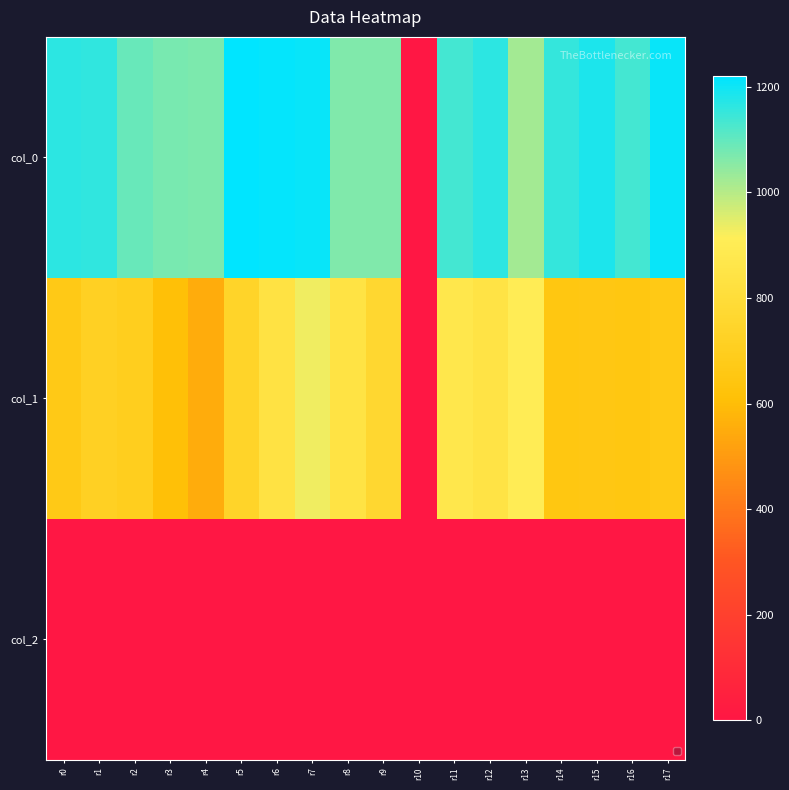

Reading left to right, transcribe all the data shown in this chart.

col_0: r0=1166.7	r1=1160.0	r2=1093.3	r3=1073.3	r4=1070.0	r5=1220.0	r6=1213.3	r7=1210.0	r8=1063.3	r9=1063.3	r10=0.0	r11=1136.7	r12=1163.3	r13=1023.3	r14=1156.7	r15=1183.3	r16=1136.7	r17=1206.7
col_1: r0=668.2	r1=718.9	r2=698.6	r3=607.5	r4=550.1	r5=742.5	r6=837.0	r7=931.5	r8=840.4	r9=766.1	r10=0.0	r11=870.8	r12=843.8	r13=904.5	r14=651.4	r15=654.8	r16=651.4	r17=664.9
col_2: r0=2.0	r1=2.0	r2=2.0	r3=2.0	r4=2.0	r5=2.0	r6=2.0	r7=2.0	r8=2.0	r9=2.0	r10=0.0	r11=2.0	r12=2.0	r13=2.0	r14=2.0	r15=2.0	r16=2.0	r17=2.0